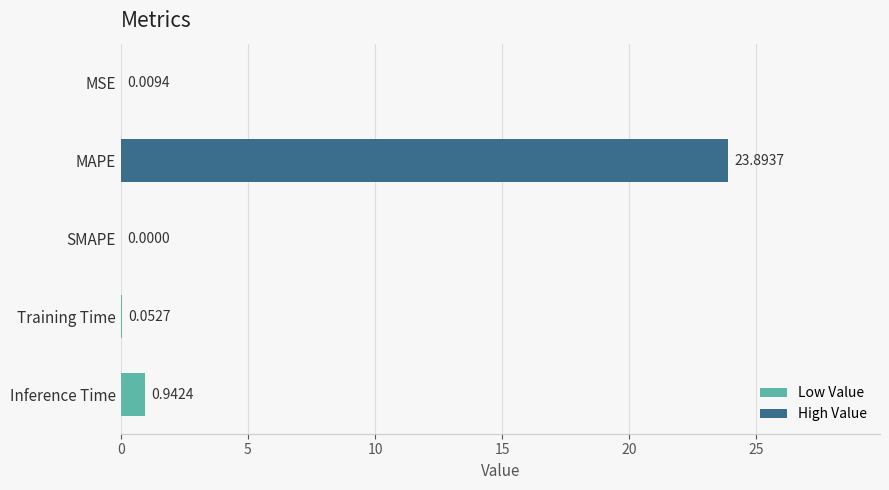

Which category has the highest value across all series?

MAPE